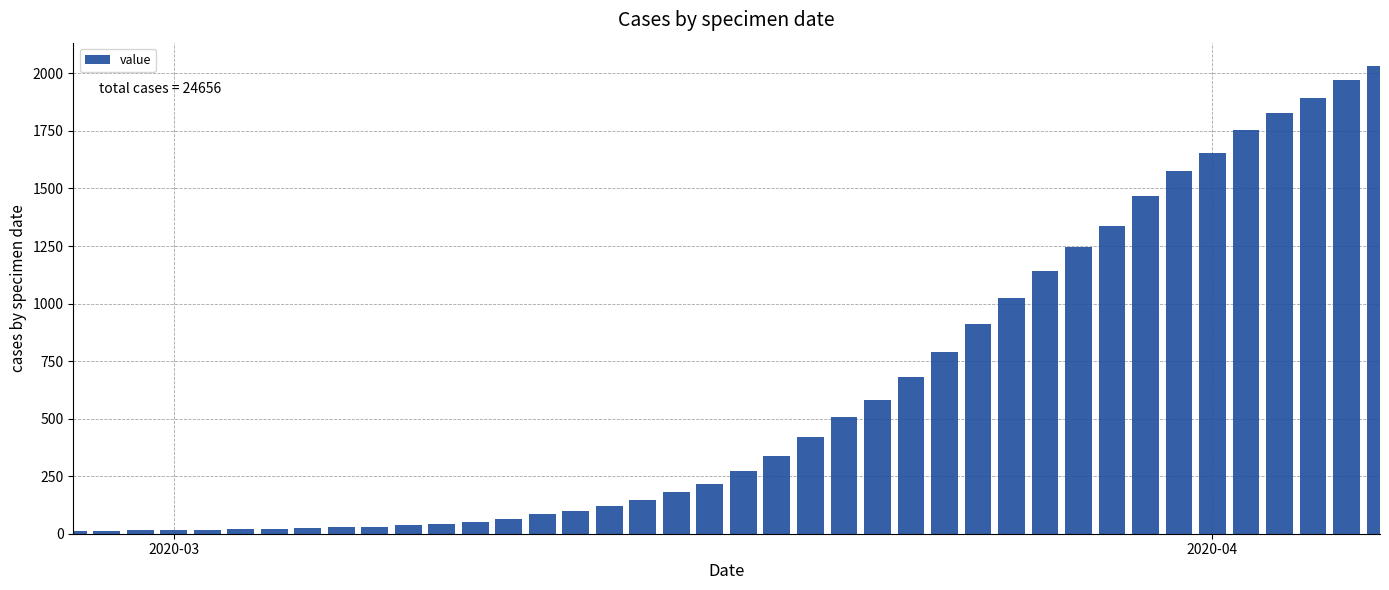

What is the average value?

616